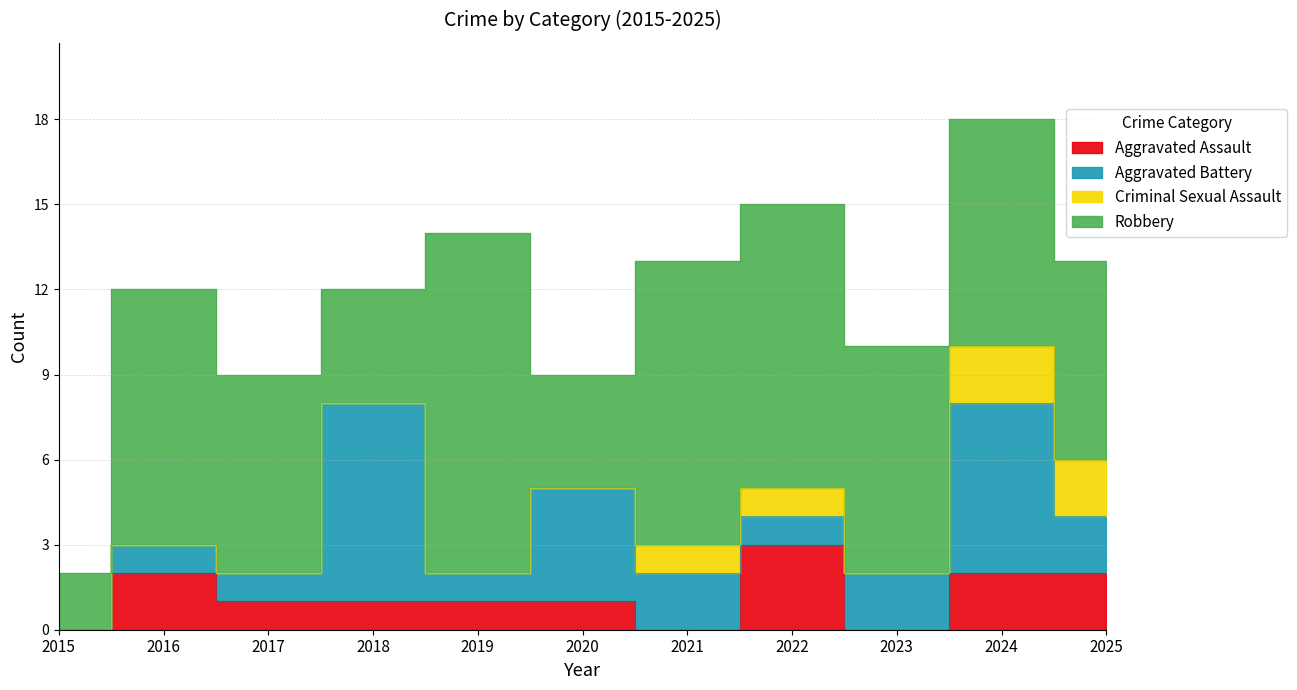

How many values in Aggravated Battery are above zero?

10